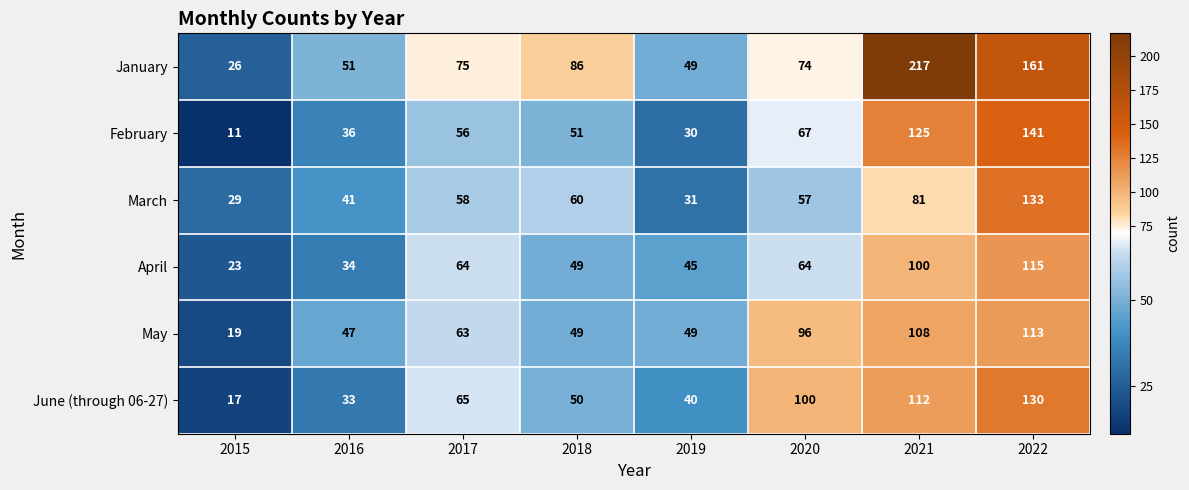

How many distinct data groups are displayed?

6